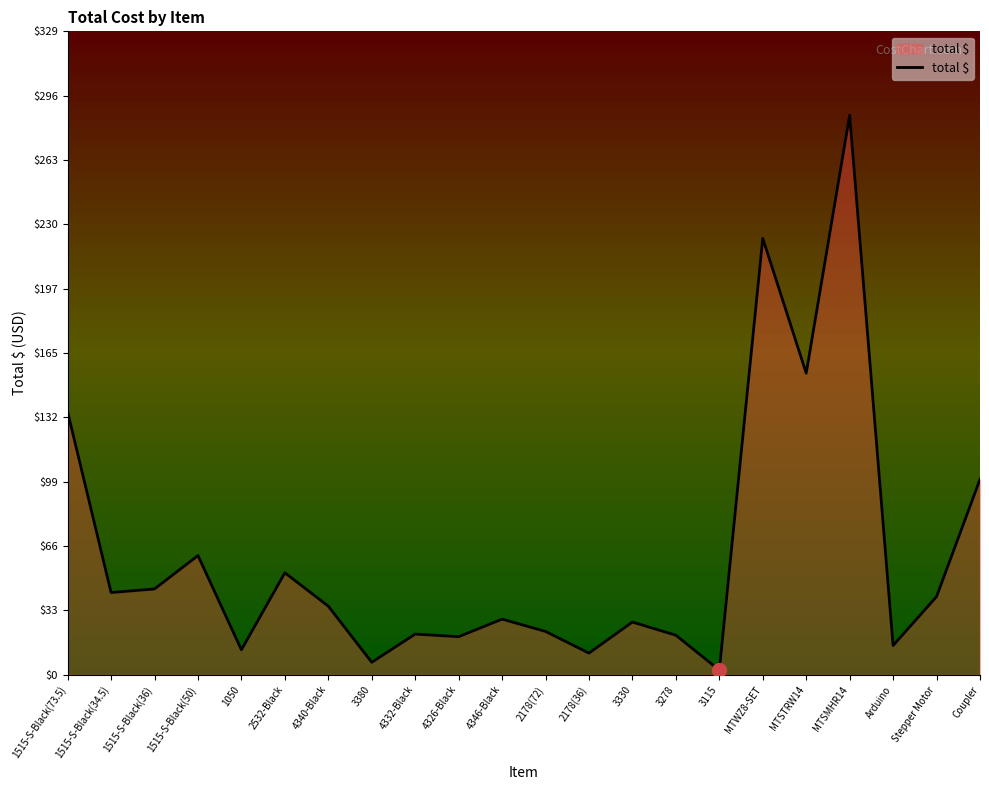

What is the greatest value displayed?

286.2